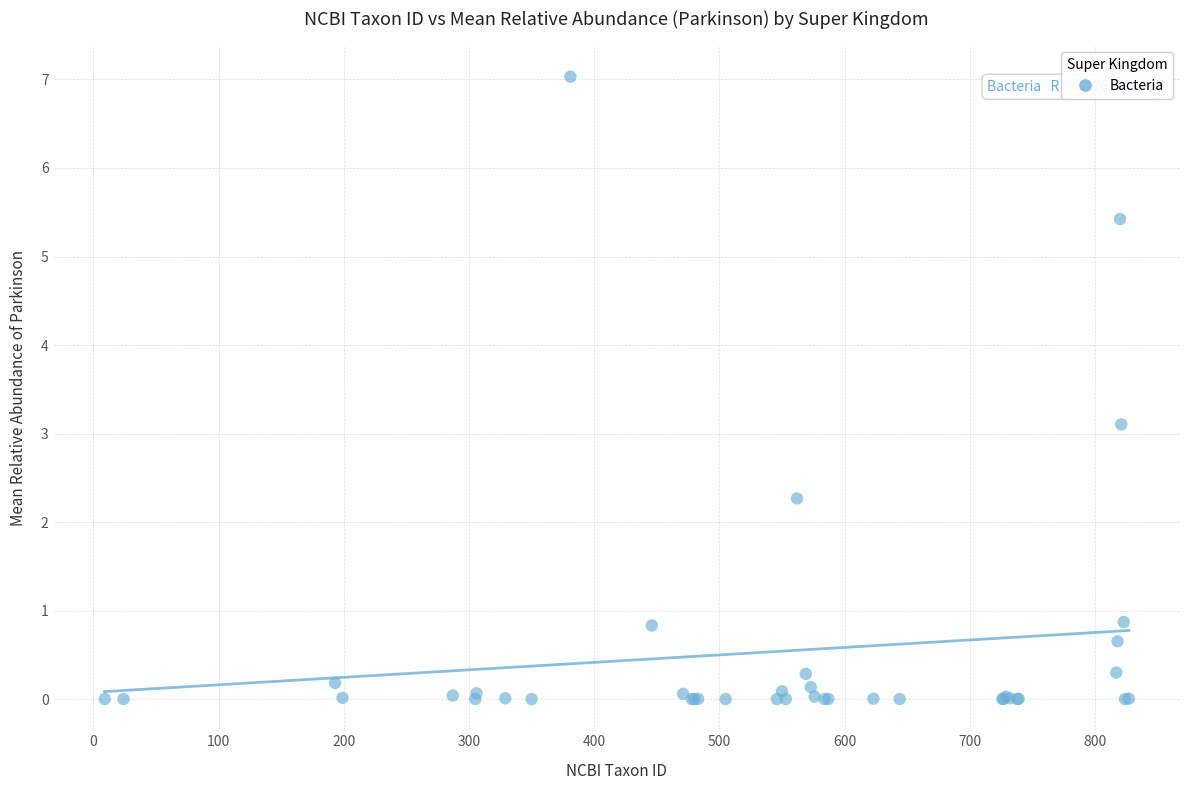

What Y value in the scatter plot is closest to 3?

3.1